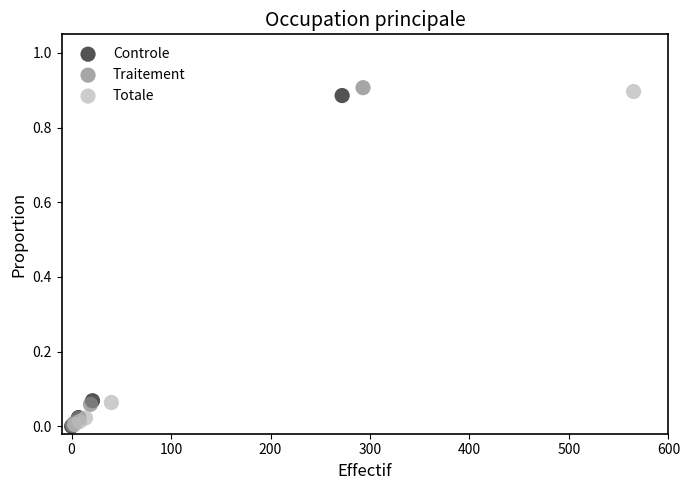

Which series has the widest spread of Y values?

Traitement